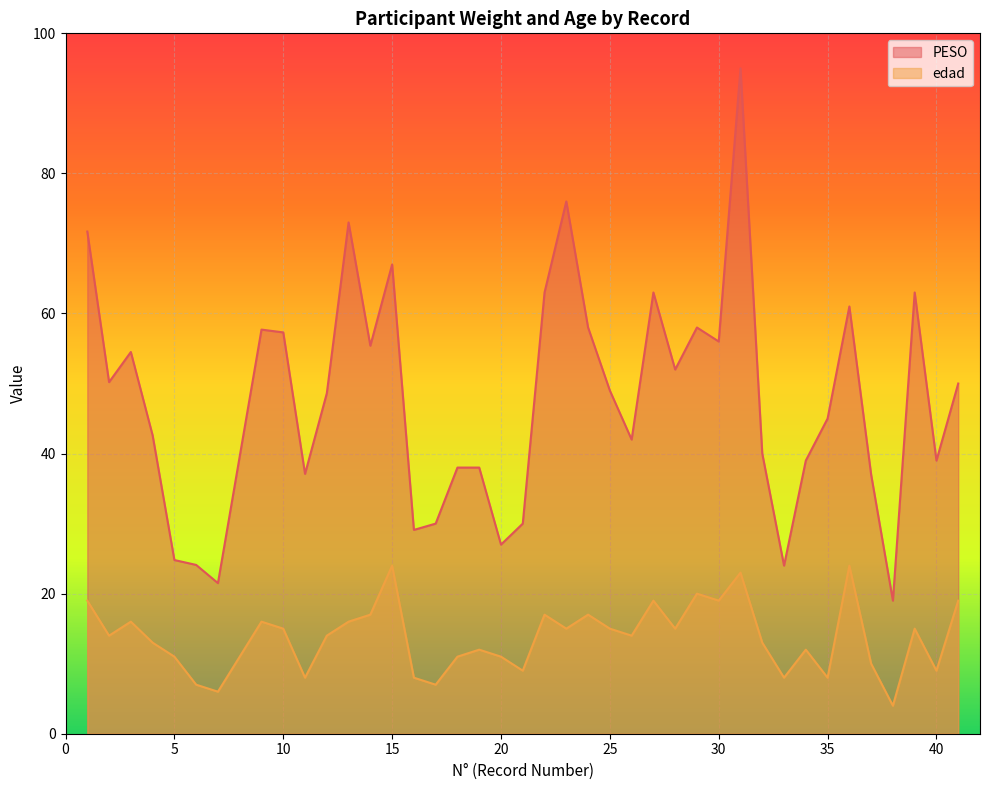

Does the chart display data point markers on the line(s)?

No